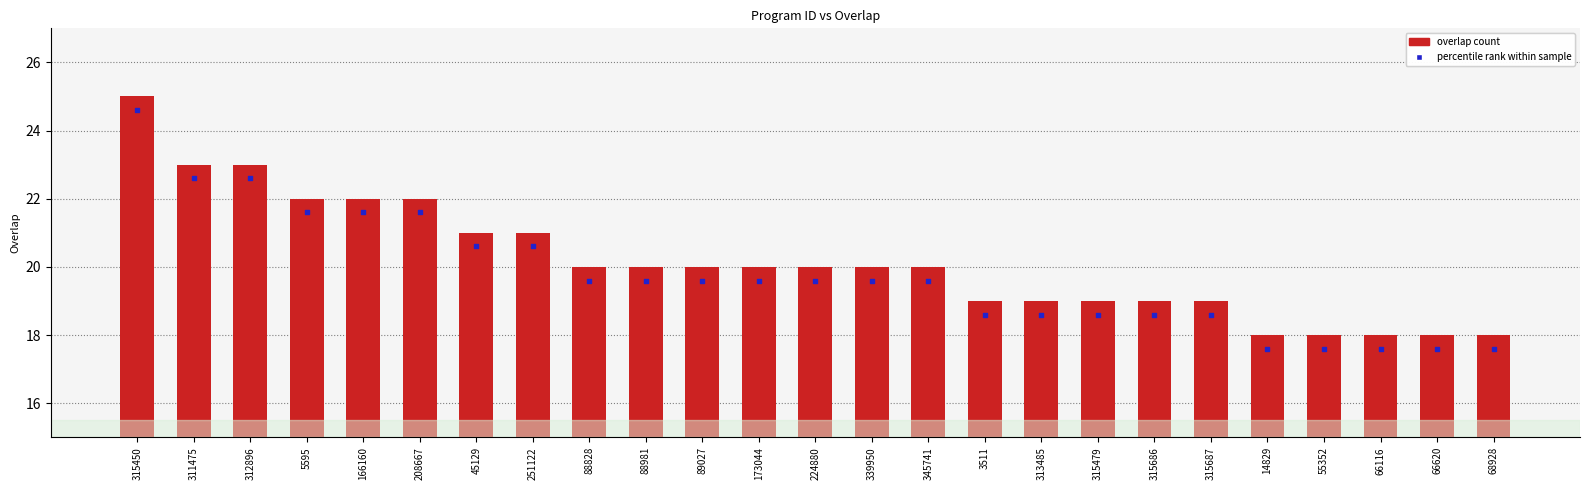

Is the value of overlap at 315686 greater than the value of percentile rank within sample at 173044?

No